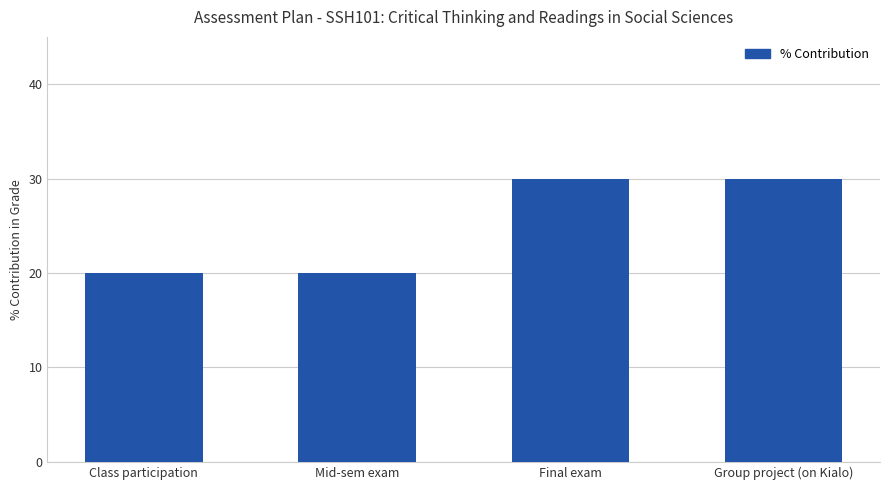

How many bars are there in total?

4